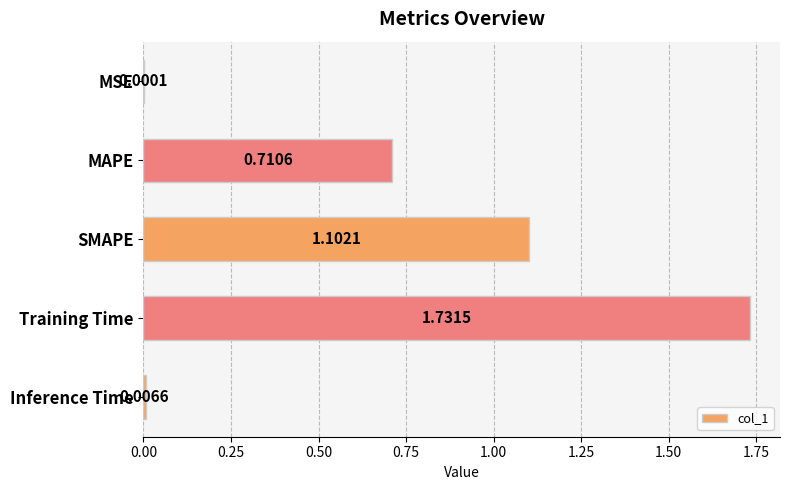

What is the change in value from MAPE to Training Time?

+1.0